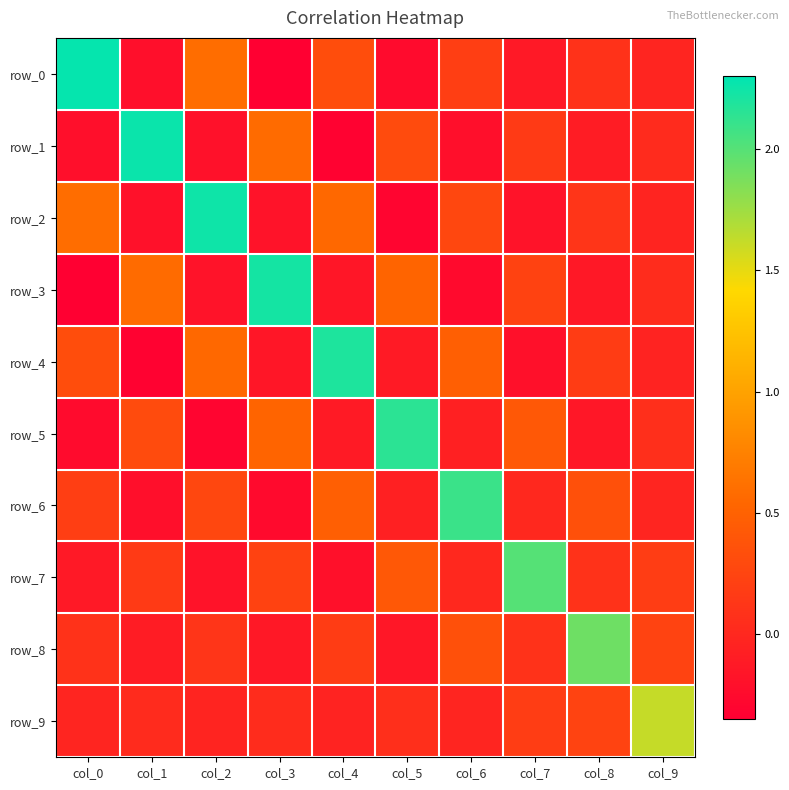

How many values in row_7 are above zero?

7